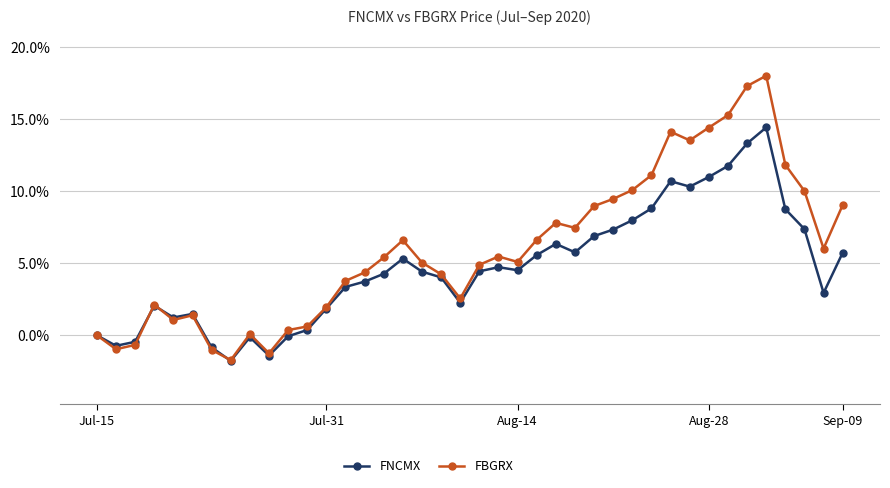

How many data points does each series have?

40